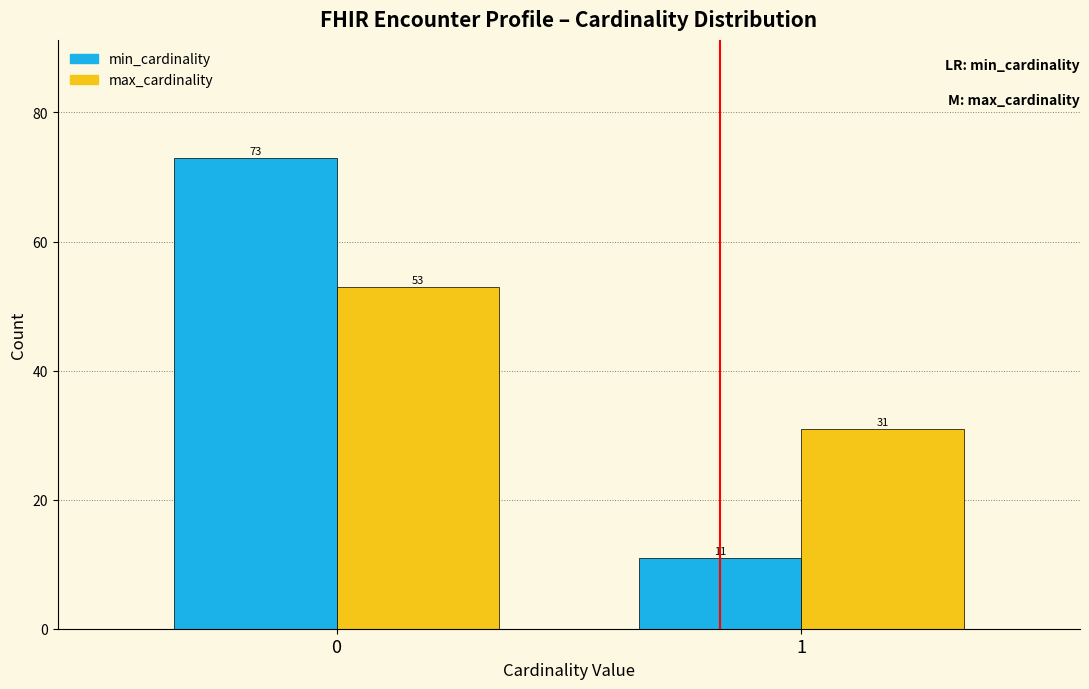

Reading right to left, transcribe all the data shown in this chart.

min_cardinality: 11	73
max_cardinality: 31	53